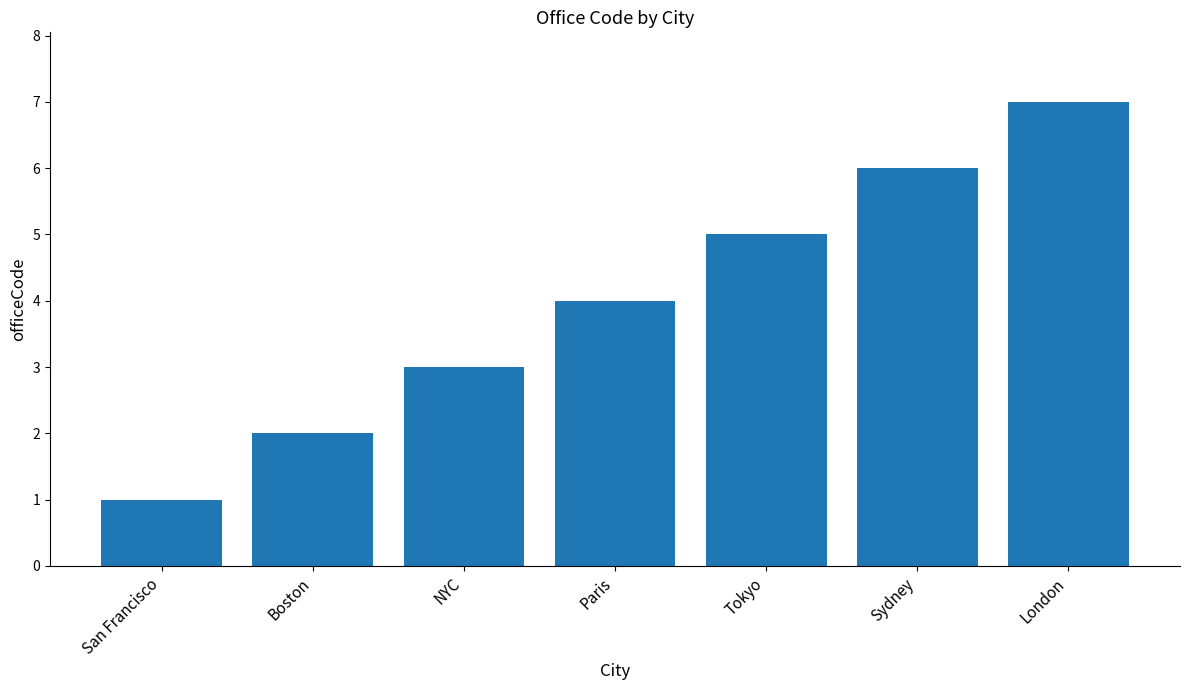

How many values are between 2 and 6?

5